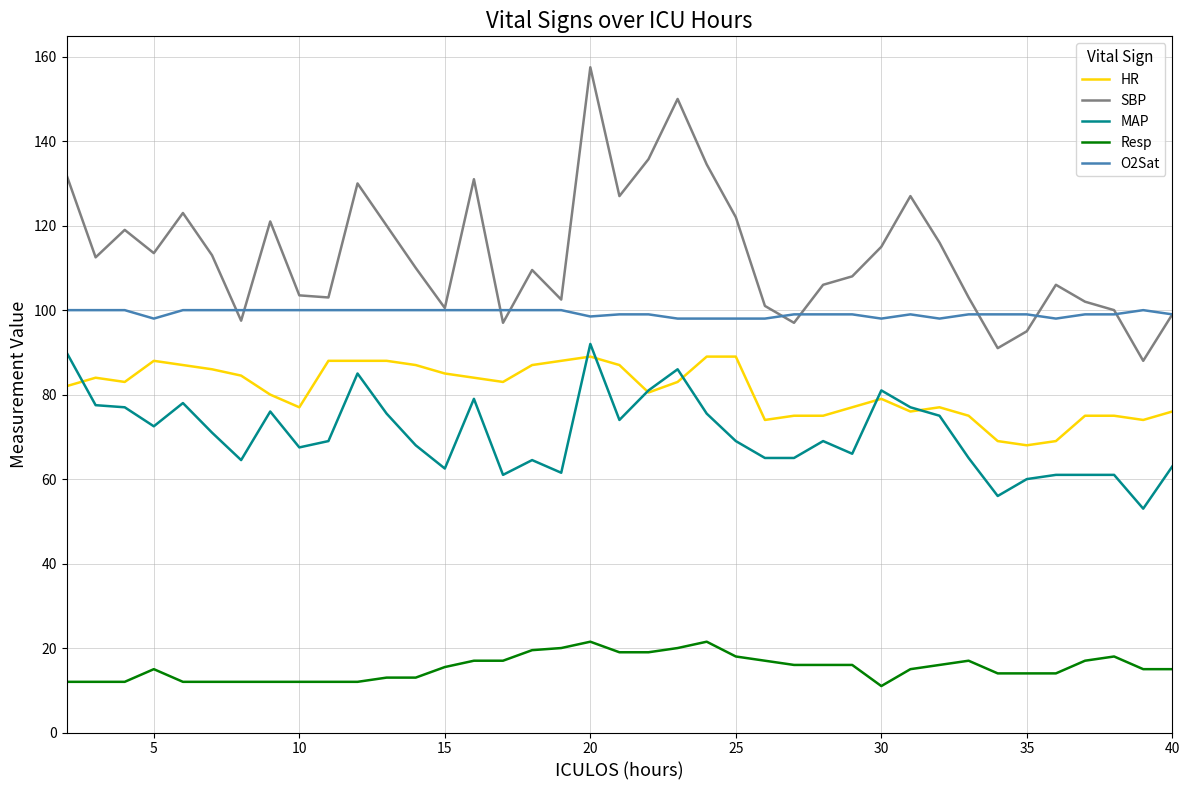

How many series are shown in this chart?

5